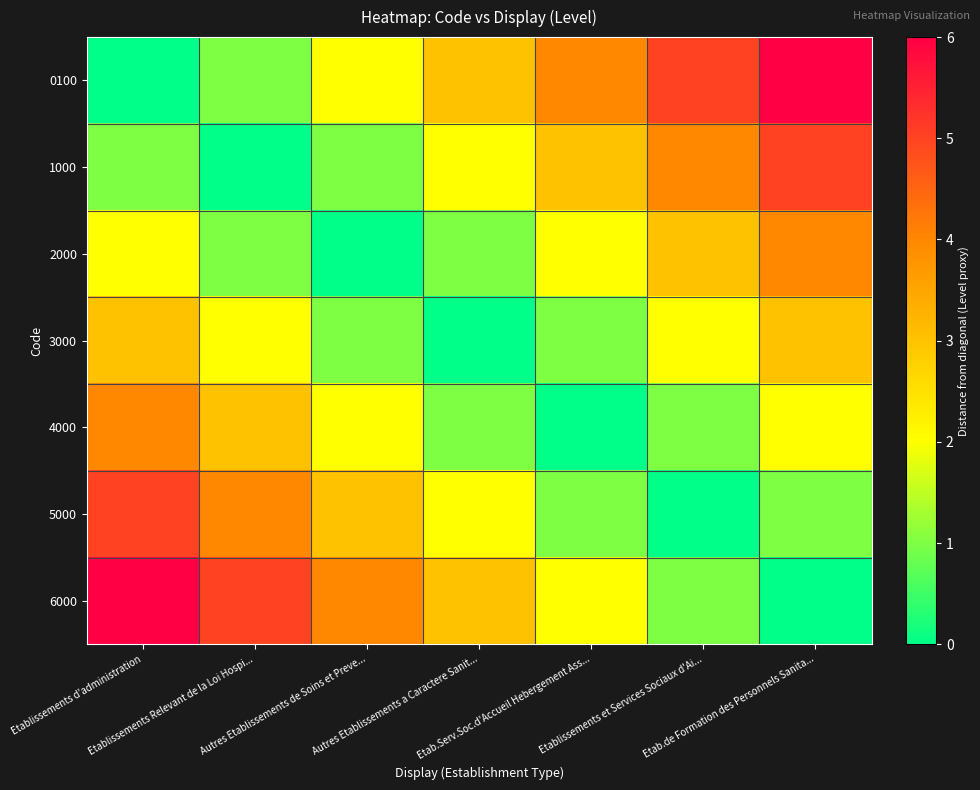

Which series has the largest total across all categories?

0100